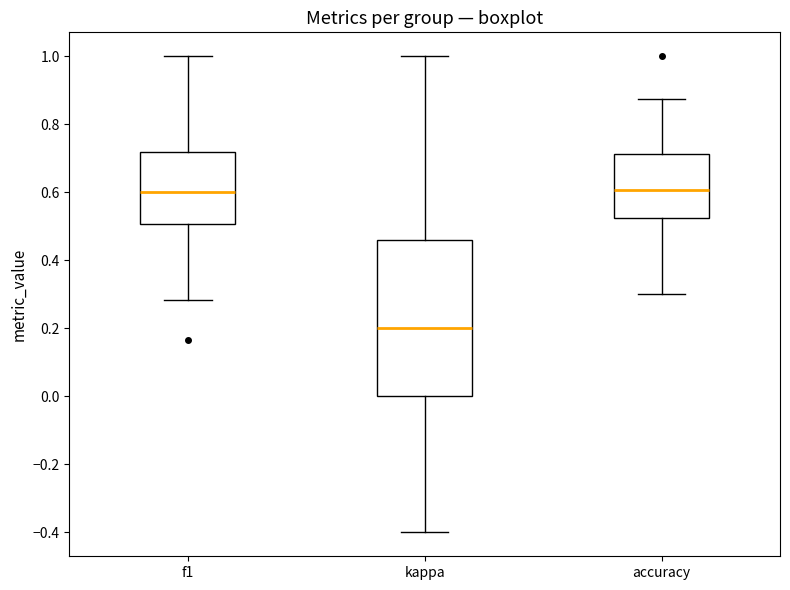

Where is the upper edge of the box for kappa on the y-axis? The values are not printed on the chart, so give them approximately, as read against the axis.

0.46